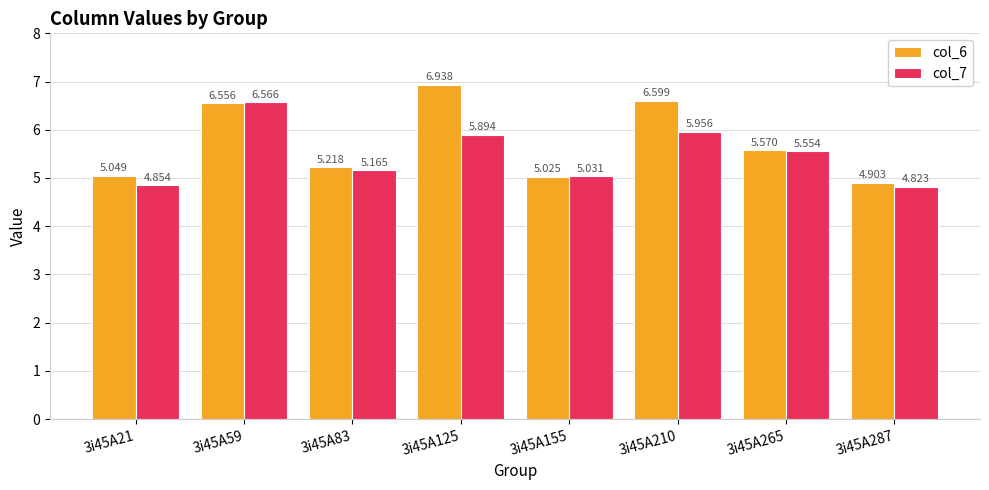

List the series in order of their overall mean, highest first.

col_6, col_7